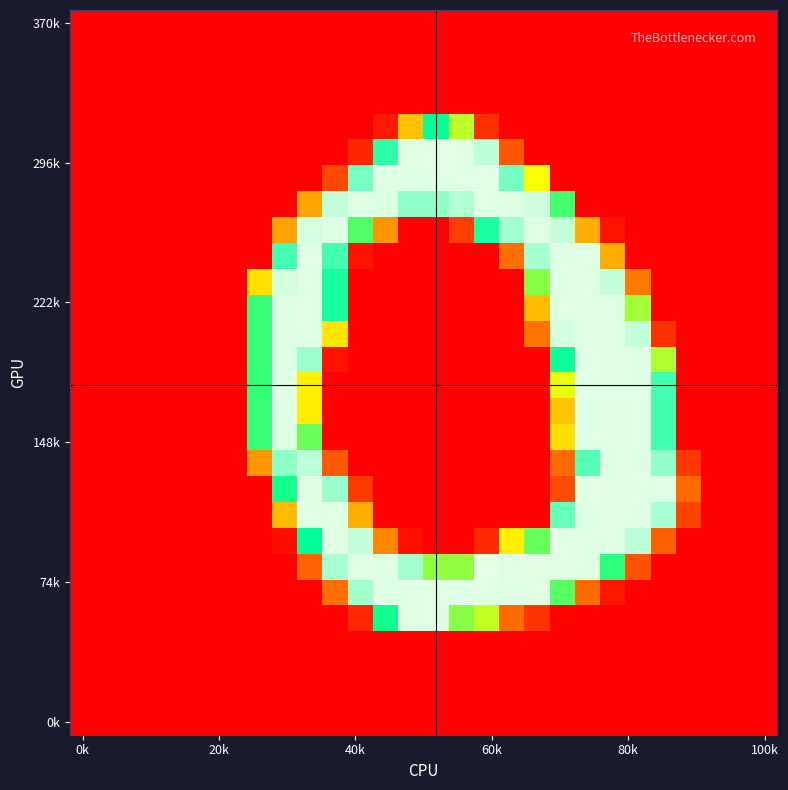

How many series are shown in this chart?

28